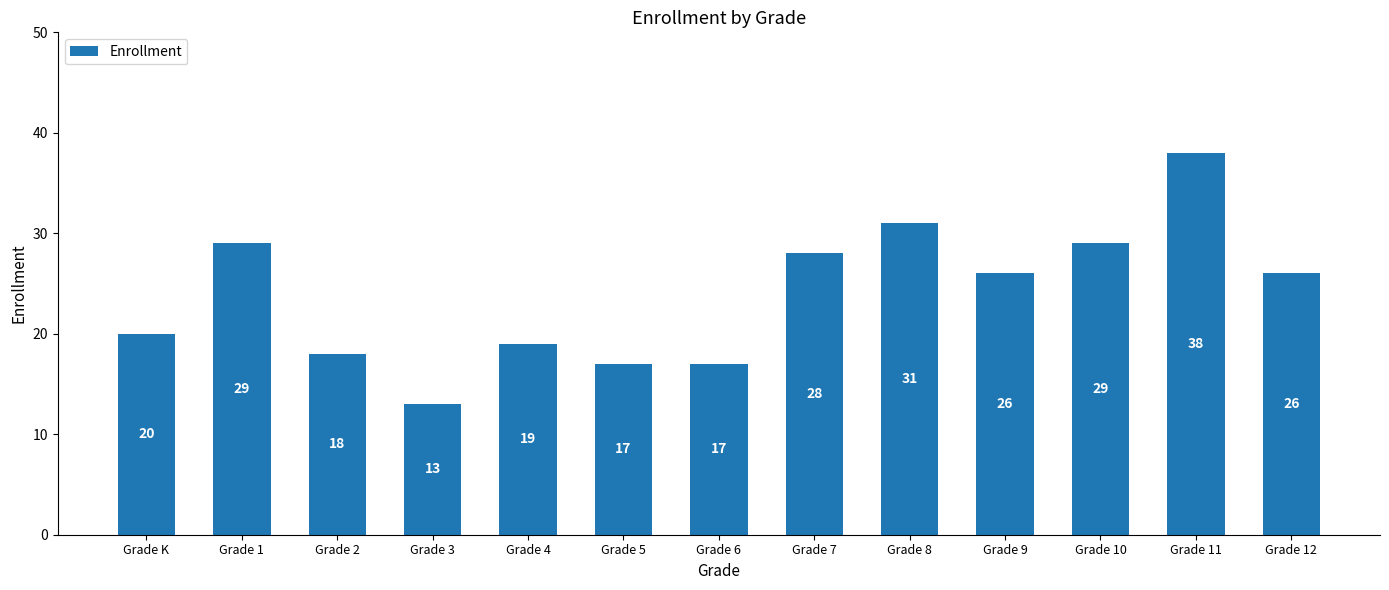

True or false: the data shows 31 at Grade 2.

False